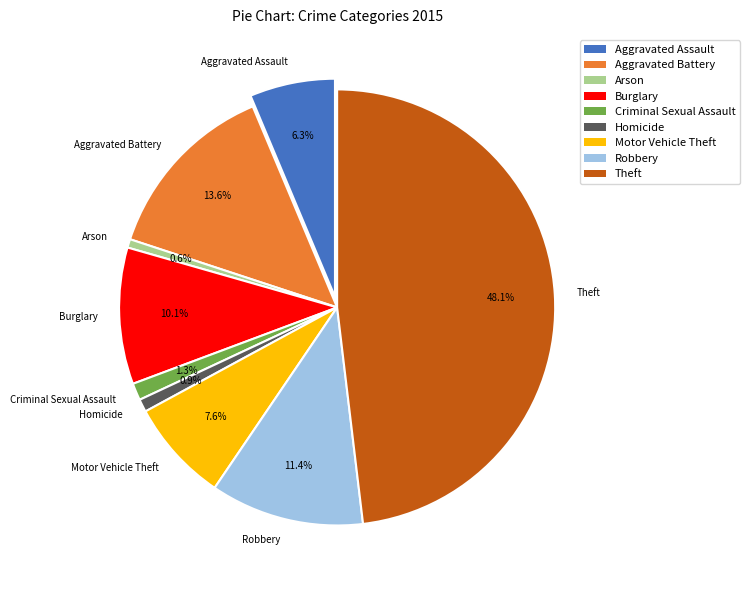

Combined, what portion of the pie is Theft and Arson?

48.7%